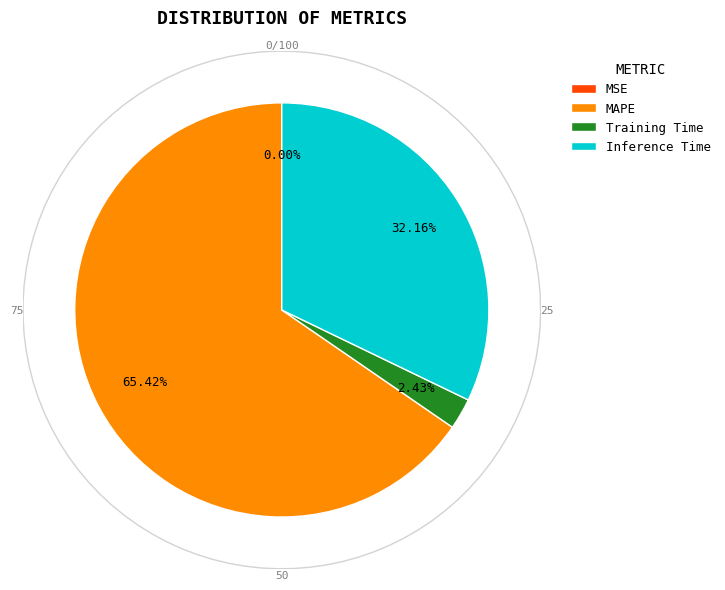

What percentage do Training Time and MSE together represent?

2.4%